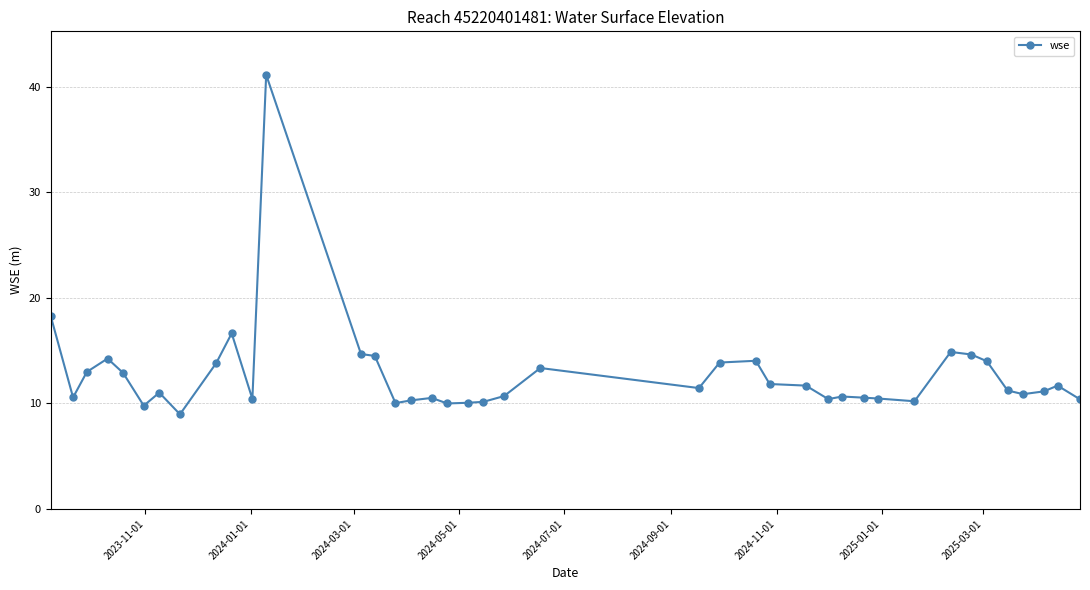

What is the difference between the maximum and minimum values?

32.2